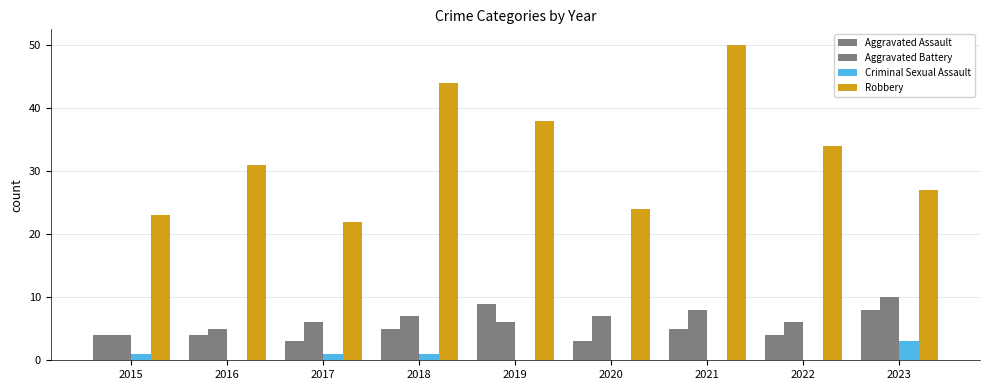

What is the difference between the Aggravated Battery values at 2020 and 2019?

1